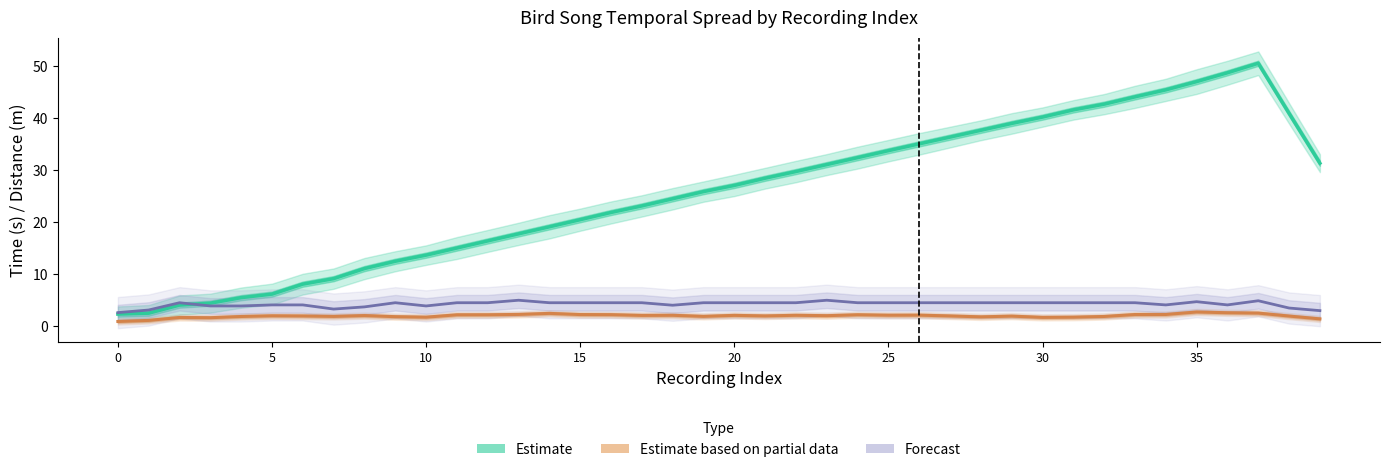

List the series in order of their peak value, highest first.

Estimate (min_t to max_t), Forecast (distance/10), Estimate based on partial data (song_len)